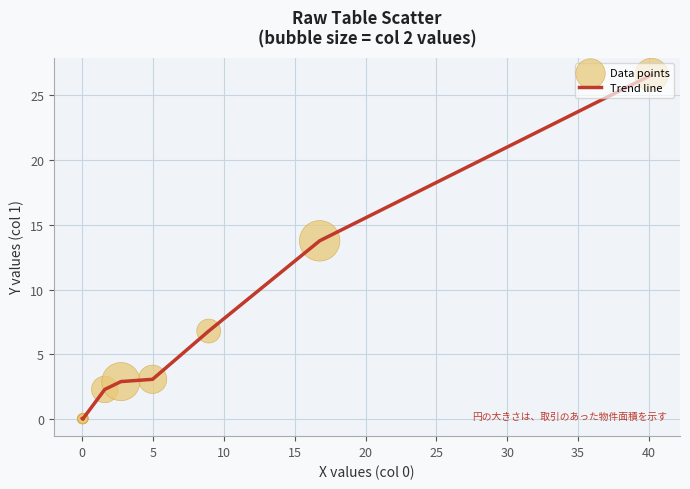

What is the maximum value shown in the chart?

26.5